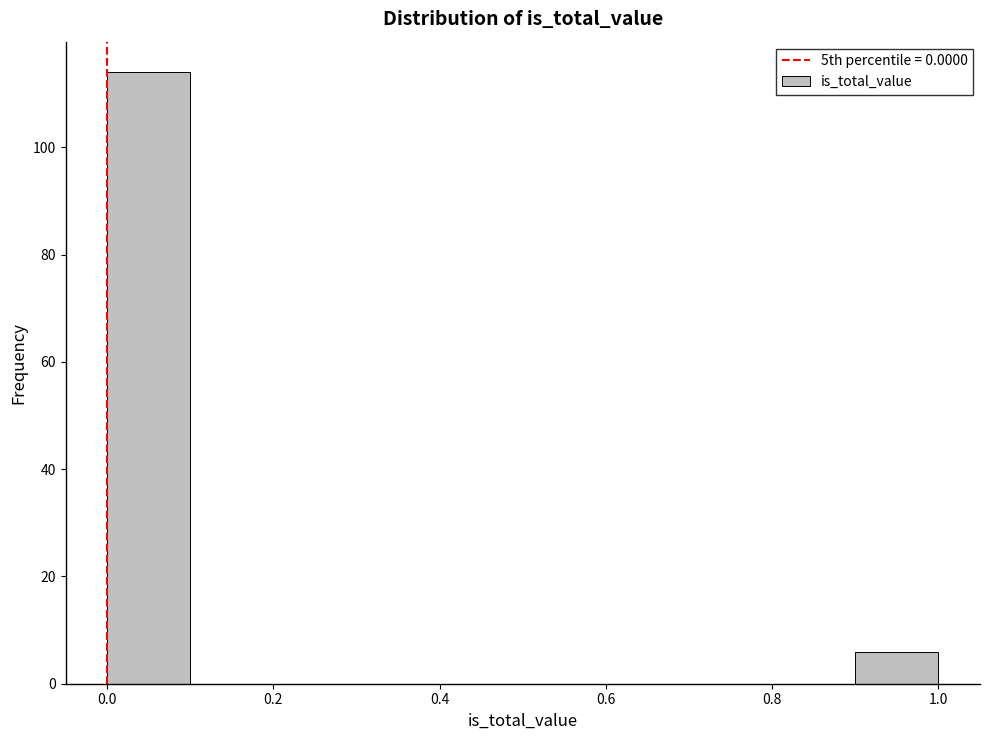

How tall is the bar that spans 0.9 to 1.0 on the x-axis? The values are not printed on the chart, so give them approximately, as read against the axis.

6